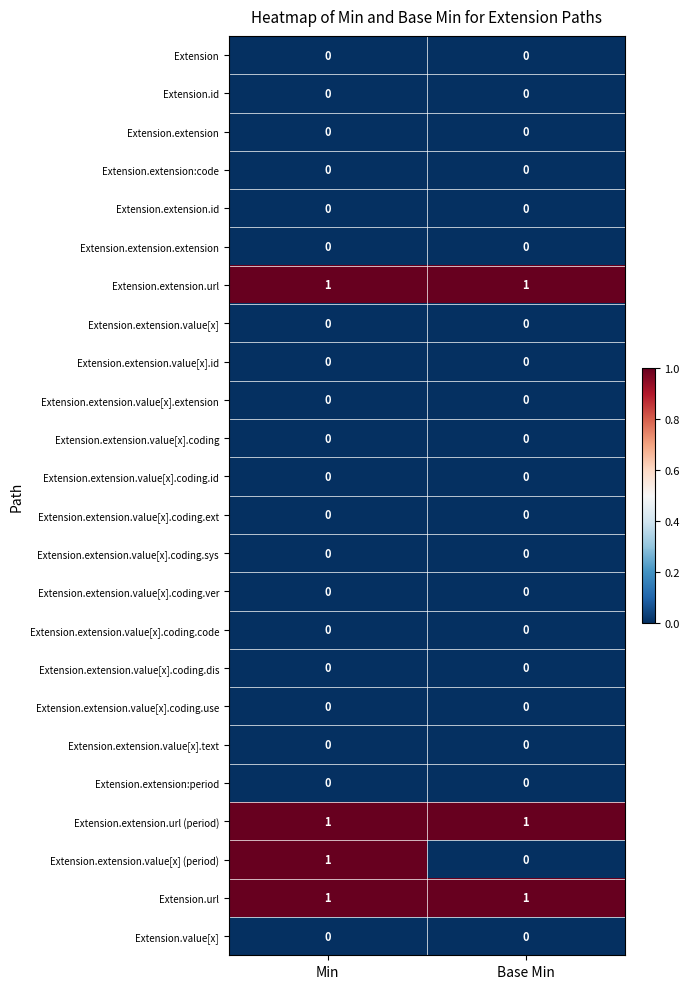

Is the value of Extension.extension.url (period) at Base Min greater than the value of Extension.extension.value[x].coding.id at Base Min?

Yes